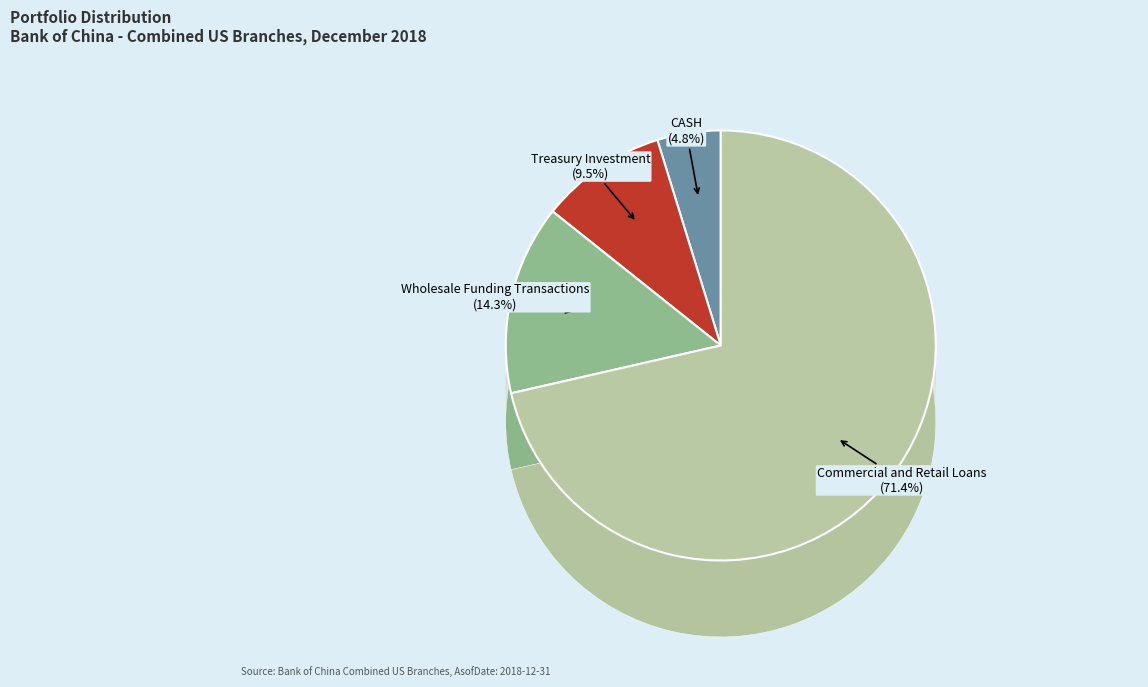

How many segments does this pie chart have?

4